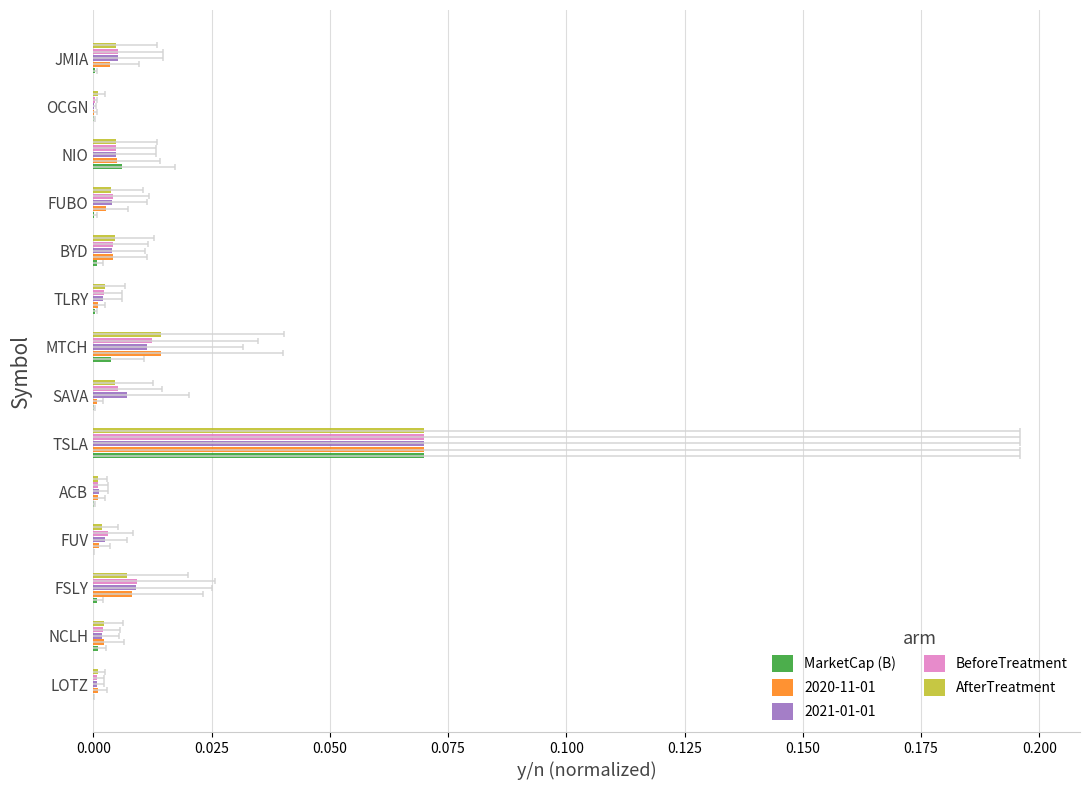

True or false: AfterTreatment has a value of 0.0 at MTCH.

True